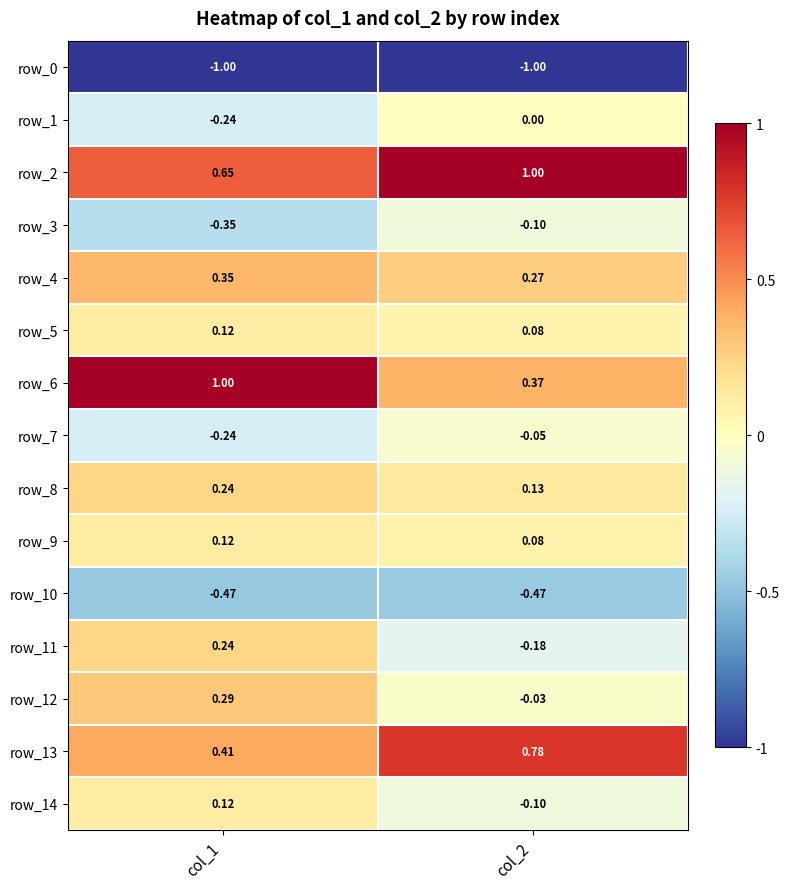

Is the value of row_2 at col_1 greater than the value of row_0 at col_2?

Yes